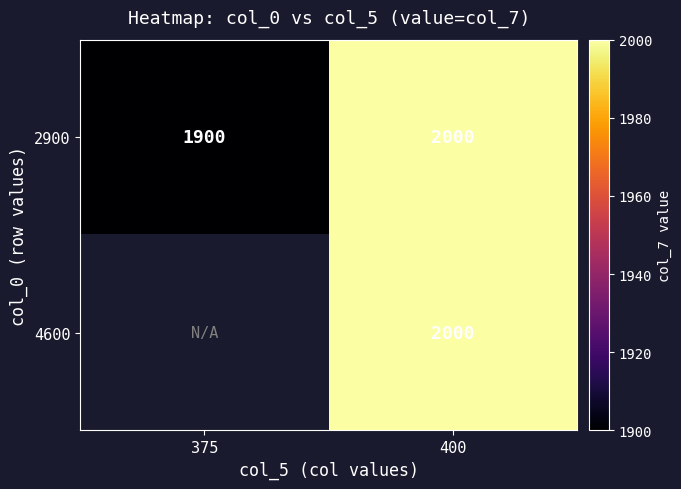

At which category is the sum across all series the highest?

400